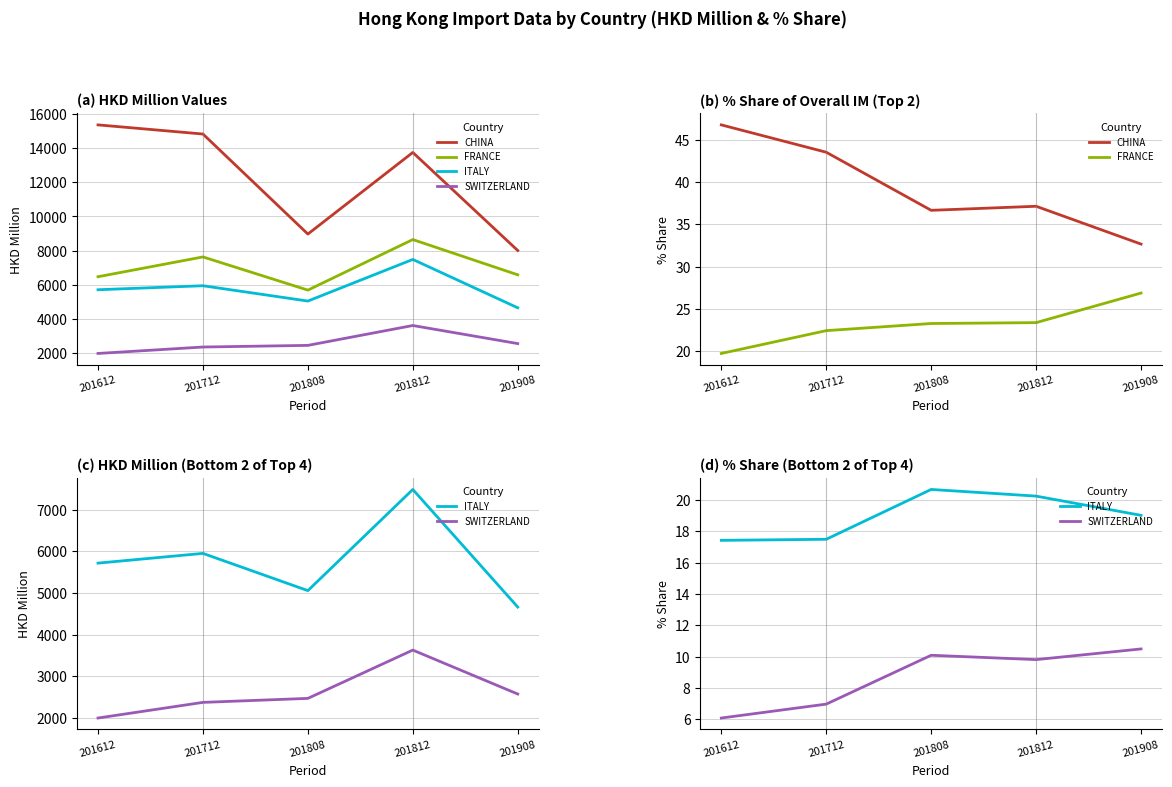

True or false: SWITZERLAND and CHINA cross at least once.

False